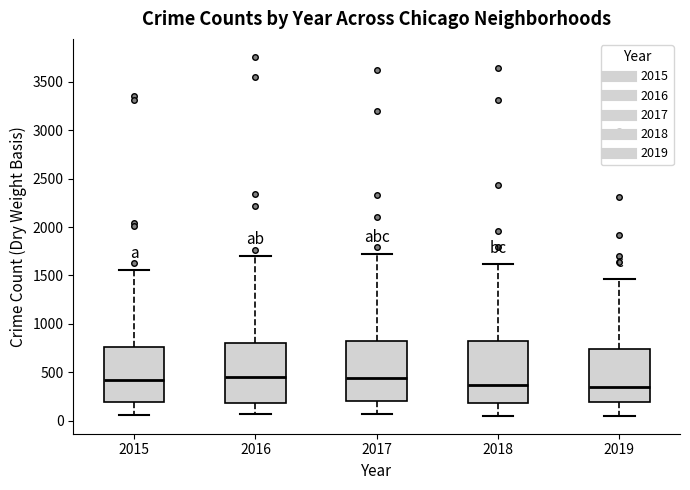

Where is the upper edge of the box at x = 2018 on the y-axis? The values are not printed on the chart, so give them approximately, as read against the axis.

800